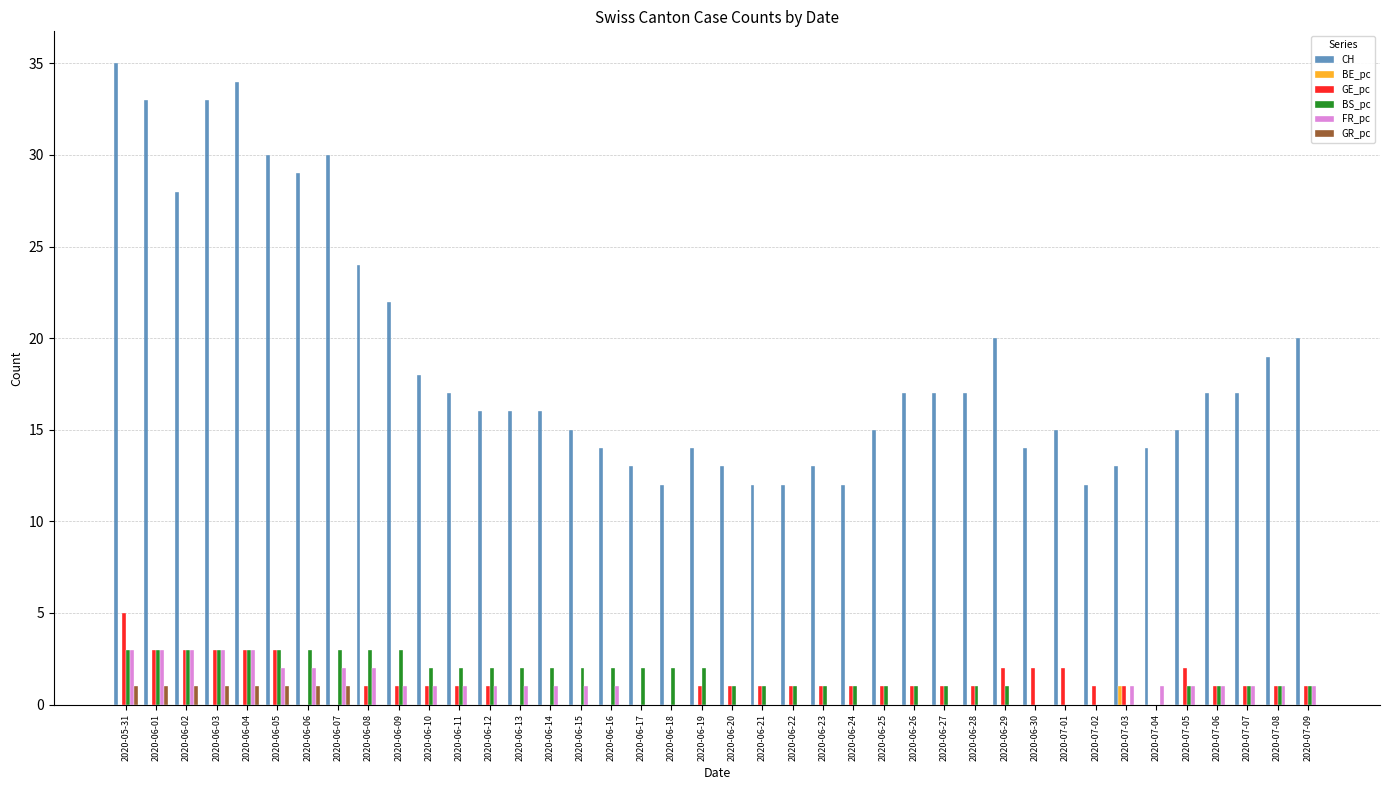

Which series changed the most between 2020-06-10 and 2020-06-16?

CH